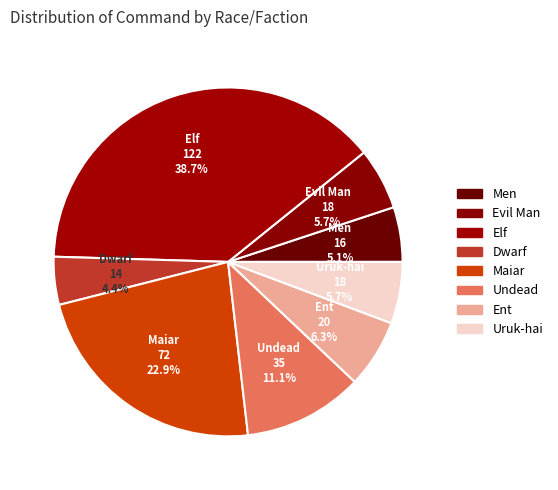

Count the number of slices in the pie.

8